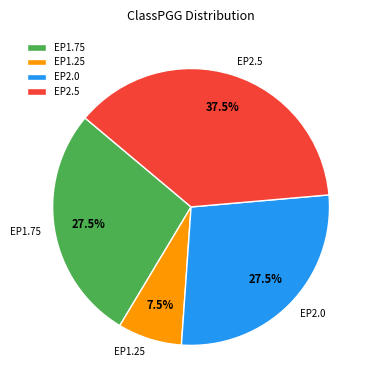

To the nearest percent, what is the average slice percentage?

25%